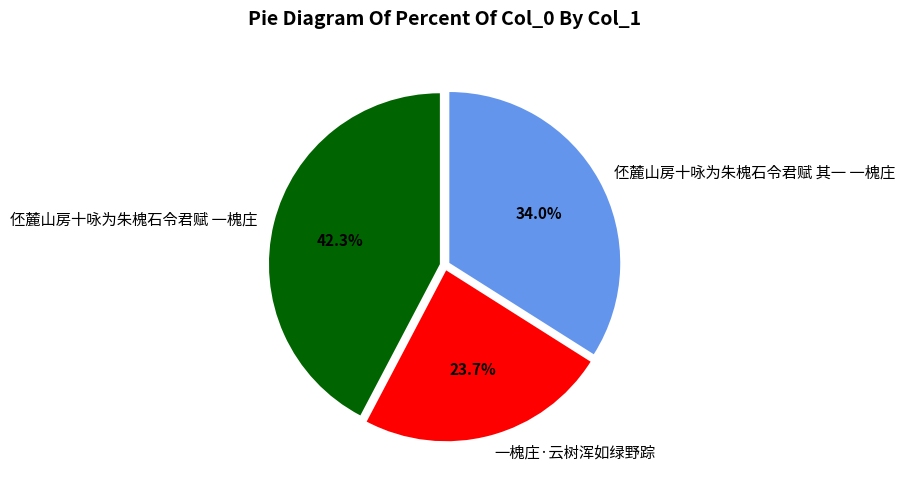

Rank the categories by value from highest to lowest.

伾麓山房十咏为朱槐石令君赋 一槐庄, 伾麓山房十咏为朱槐石令君赋 其一 一槐庄, 一槐庄·云树浑如绿野踪